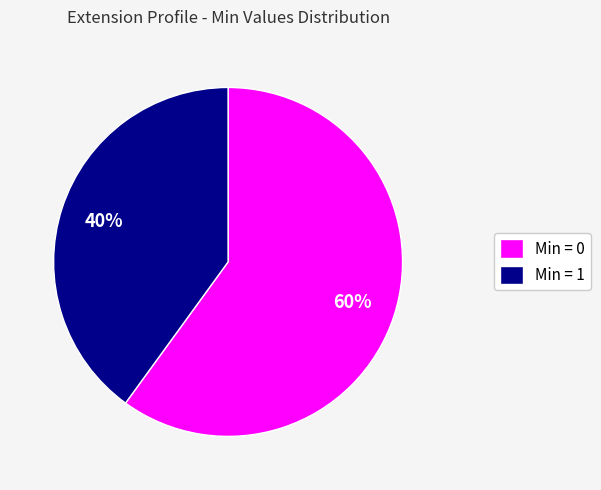

True or false: Min = 1 accounts for 40% of the total.

True